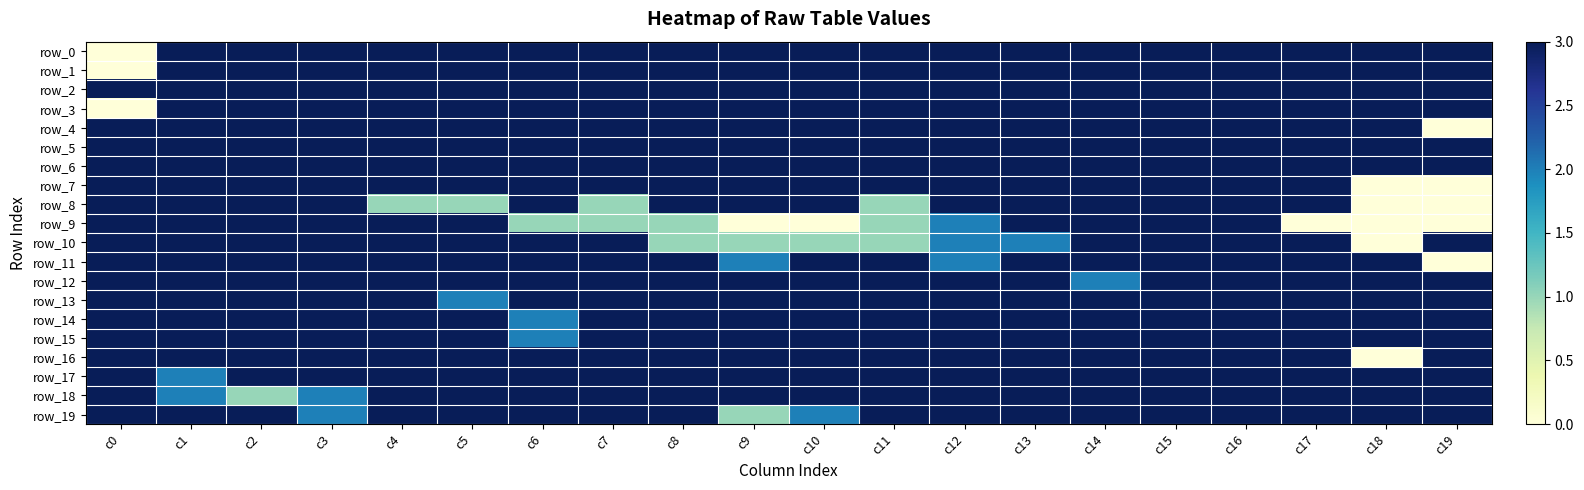

Reading left to right, extract all data points from this chart.

row_0: 0	3	3	3	3	3	3	3	3	3	3	3	3	3	3	3	3	3	3	3
row_1: 0	3	3	3	3	3	3	3	3	3	3	3	3	3	3	3	3	3	3	3
row_2: 3	3	3	3	3	3	3	3	3	3	3	3	3	3	3	3	3	3	3	3
row_3: 0	3	3	3	3	3	3	3	3	3	3	3	3	3	3	3	3	3	3	3
row_4: 3	3	3	3	3	3	3	3	3	3	3	3	3	3	3	3	3	3	3	0
row_5: 3	3	3	3	3	3	3	3	3	3	3	3	3	3	3	3	3	3	3	3
row_6: 3	3	3	3	3	3	3	3	3	3	3	3	3	3	3	3	3	3	3	3
row_7: 3	3	3	3	3	3	3	3	3	3	3	3	3	3	3	3	3	3	0	0
row_8: 3	3	3	3	1	1	3	1	3	3	3	1	3	3	3	3	3	3	0	0
row_9: 3	3	3	3	3	3	1	1	1	0	0	1	2	3	3	3	3	0	0	0
row_10: 3	3	3	3	3	3	3	3	1	1	1	1	2	2	3	3	3	3	0	3
row_11: 3	3	3	3	3	3	3	3	3	2	3	3	2	3	3	3	3	3	3	0
row_12: 3	3	3	3	3	3	3	3	3	3	3	3	3	3	2	3	3	3	3	3
row_13: 3	3	3	3	3	2	3	3	3	3	3	3	3	3	3	3	3	3	3	3
row_14: 3	3	3	3	3	3	2	3	3	3	3	3	3	3	3	3	3	3	3	3
row_15: 3	3	3	3	3	3	2	3	3	3	3	3	3	3	3	3	3	3	3	3
row_16: 3	3	3	3	3	3	3	3	3	3	3	3	3	3	3	3	3	3	0	3
row_17: 3	2	3	3	3	3	3	3	3	3	3	3	3	3	3	3	3	3	3	3
row_18: 3	2	1	2	3	3	3	3	3	3	3	3	3	3	3	3	3	3	3	3
row_19: 3	3	3	2	3	3	3	3	3	1	2	3	3	3	3	3	3	3	3	3